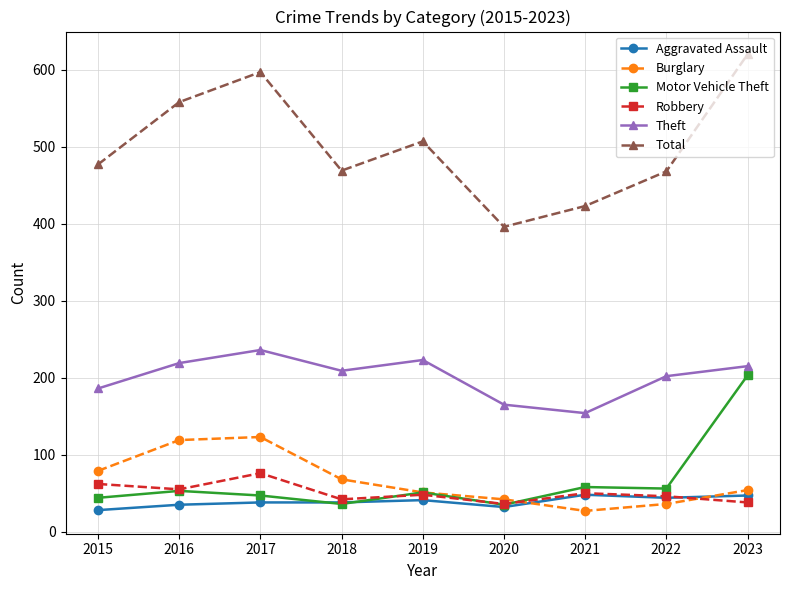

What are all the series names shown in the legend?

Aggravated Assault, Burglary, Motor Vehicle Theft, Robbery, Theft, Total